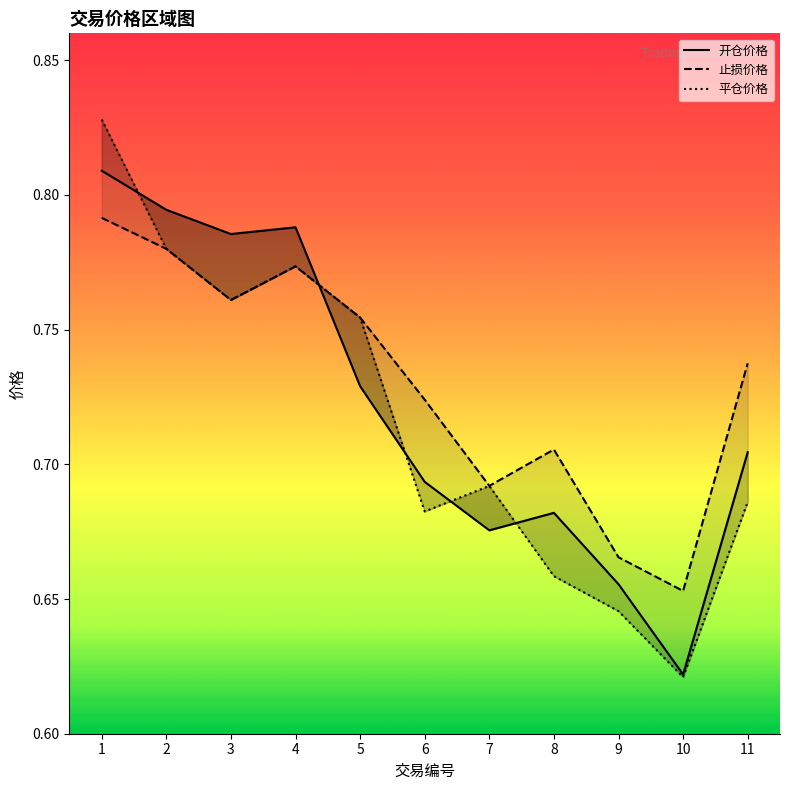

List the labels in order of 平仓价格 value, smallest first.

10, 9, 8, 6, 11, 7, 5, 3, 4, 2, 1